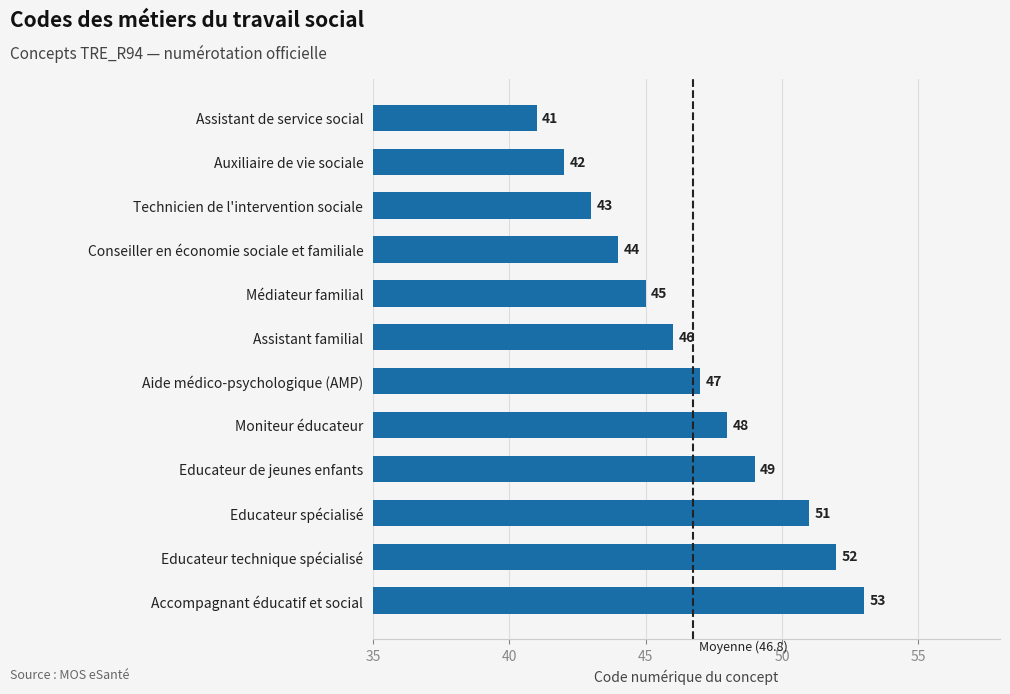

The value at Educateur de jeunes enfants is 24. True or false?

False